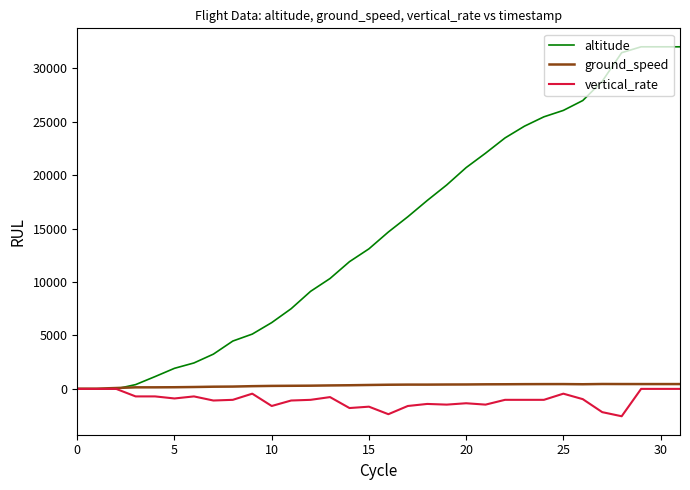

How many times do altitude and ground_speed cross each other?

1